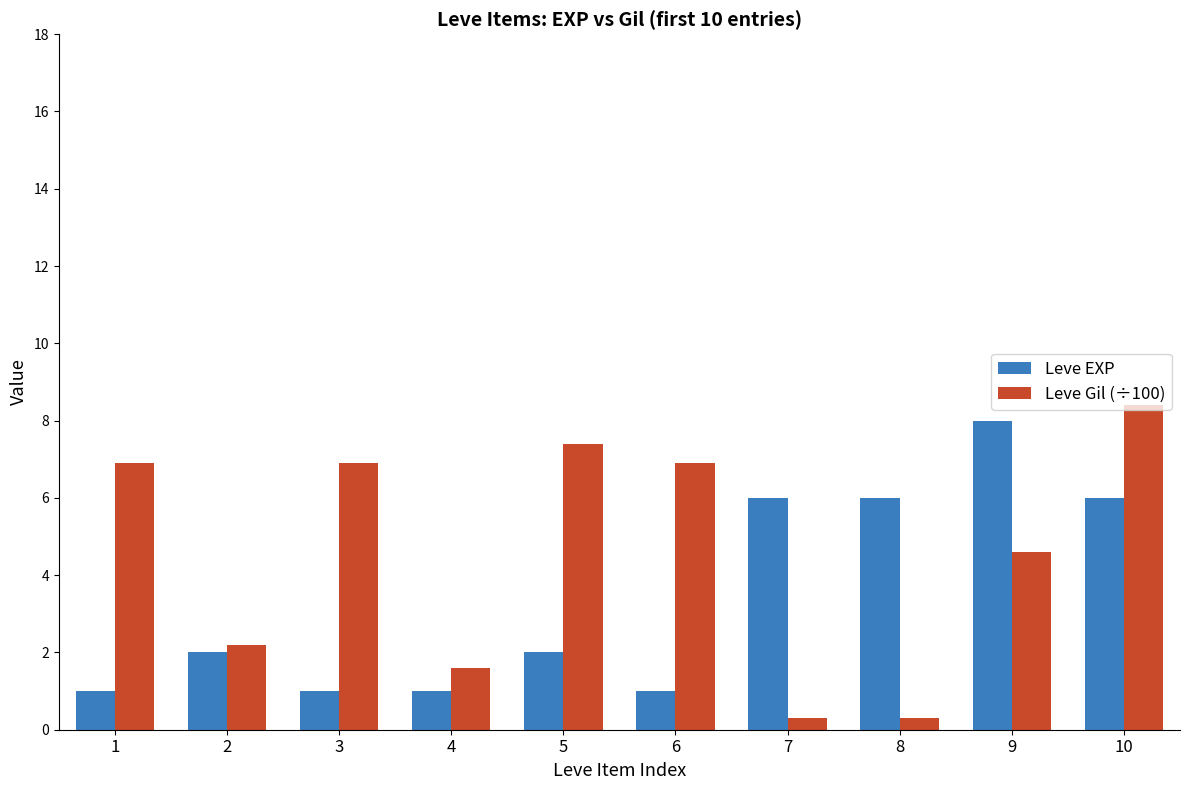

How many values in the Leve Gil (÷100) series are below 6?

5